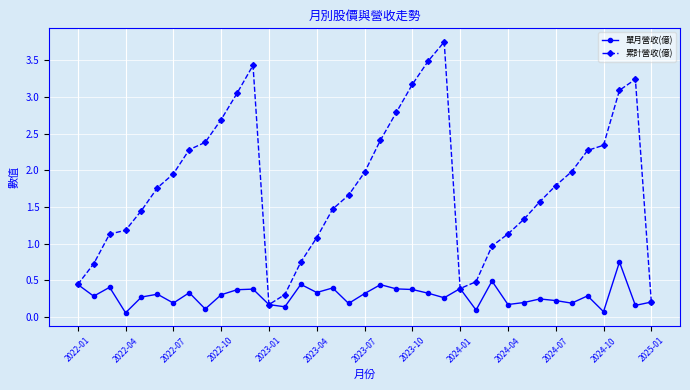

What is the value of the 單月營收(億) point at the 16th from the left?

0.3